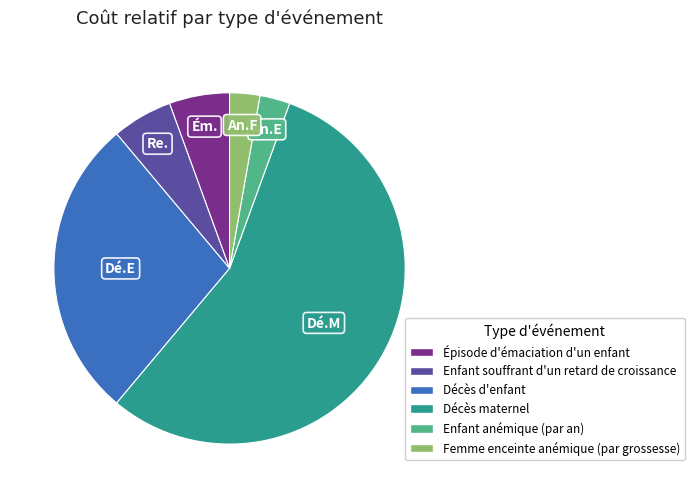

What is the largest slice in the pie chart?

Décès maternel